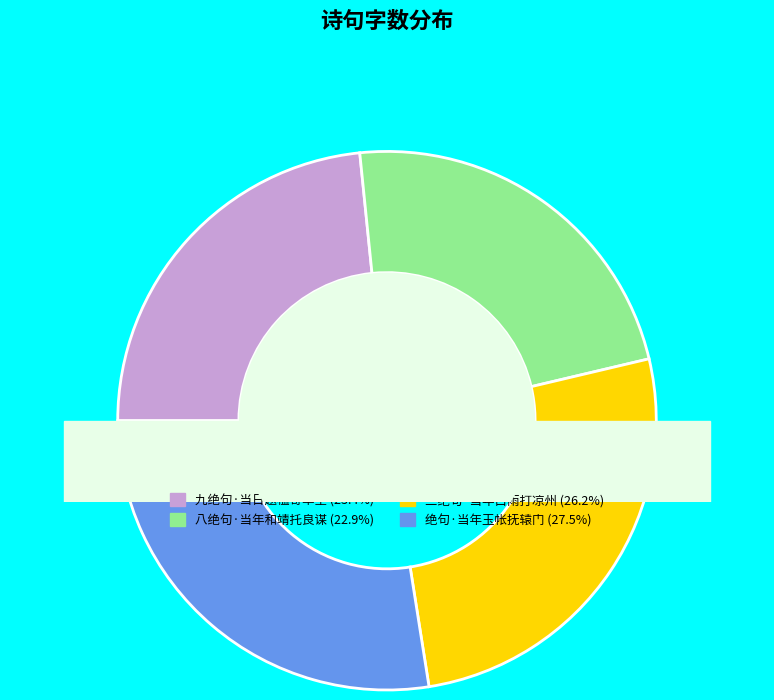

True or false: 八绝句·当年和靖托良谋 accounts for 23% of the total.

True